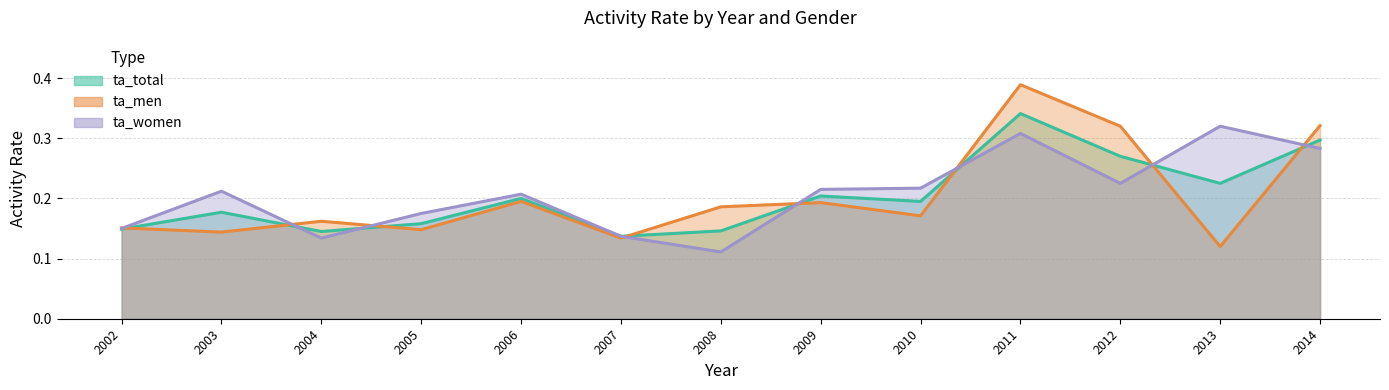

Does the chart display data point markers on the line(s)?

No